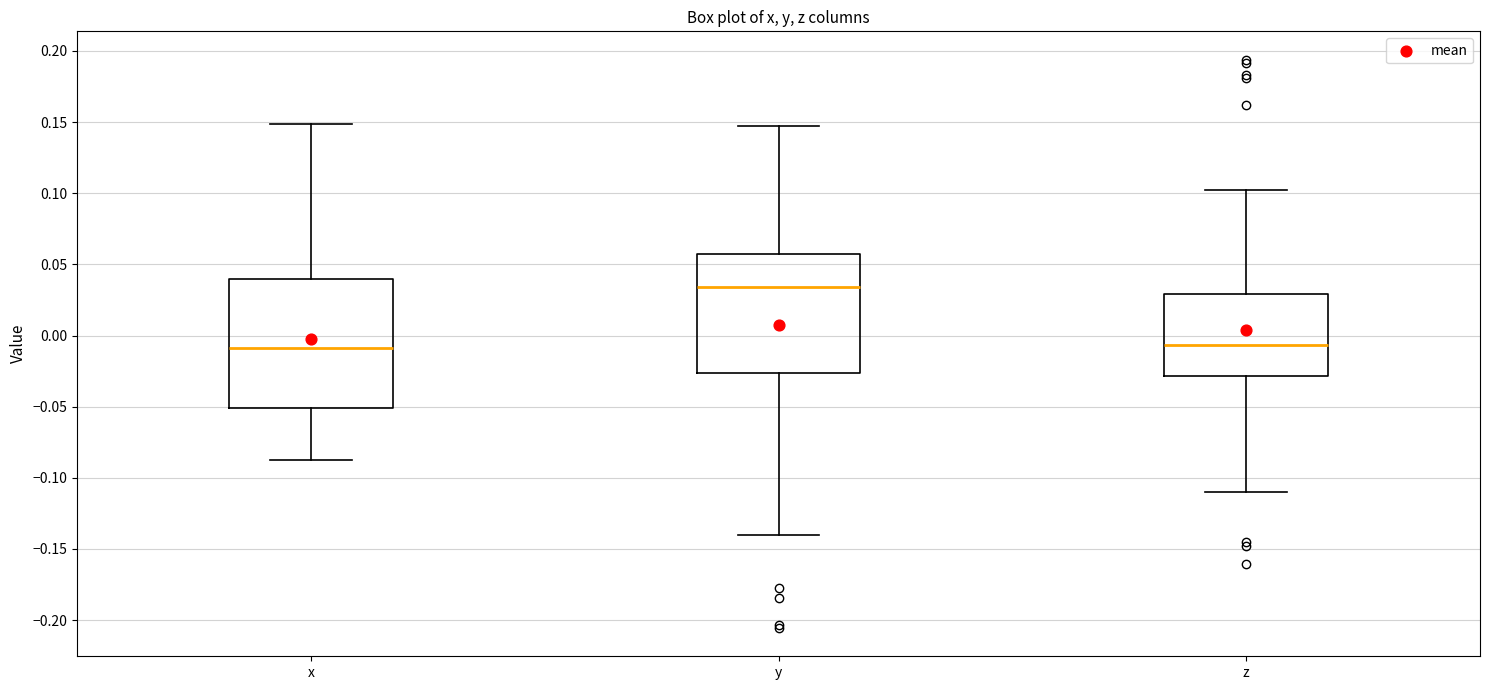

Which box is the tallest, from its lower edge to its upper edge?

x